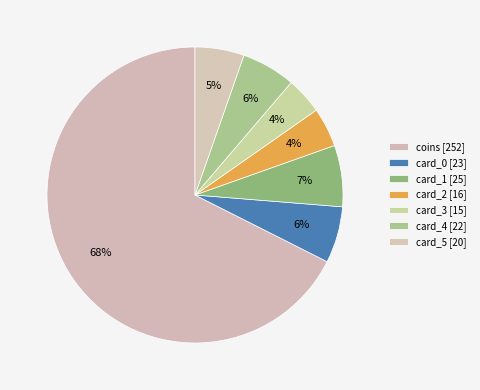

Does coins represent more than half of the total?

Yes